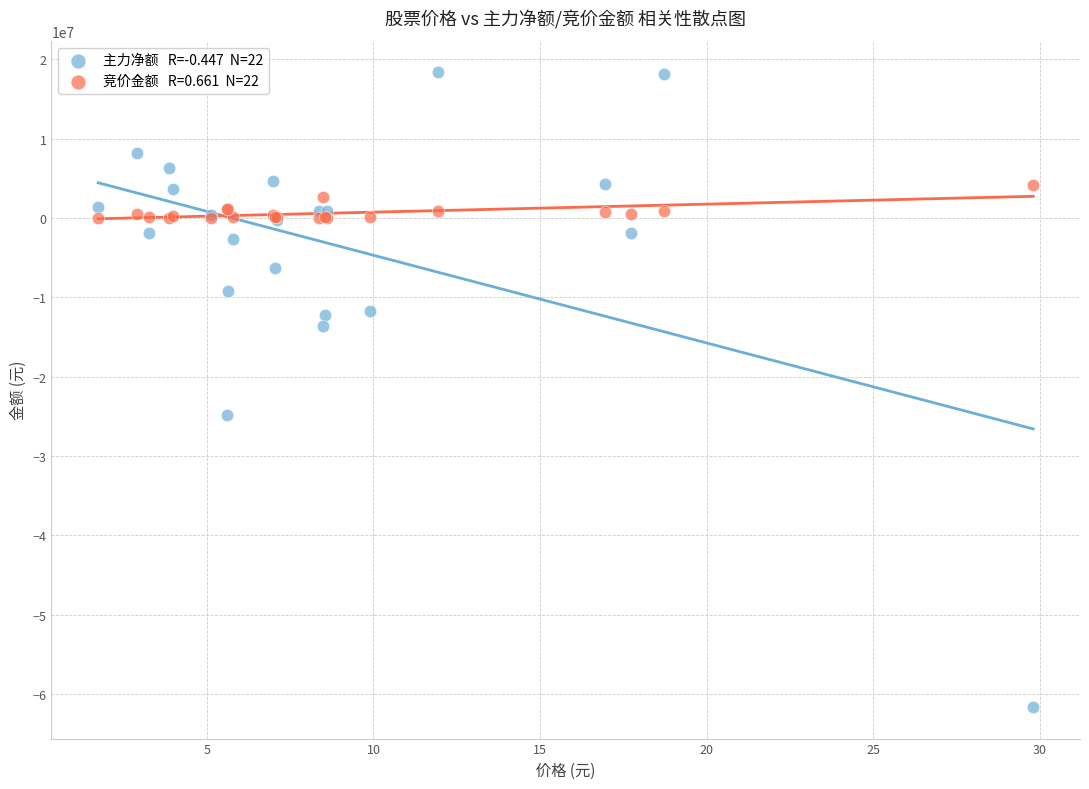

Across all series, what Y value is closest to -21622058?

-24854329